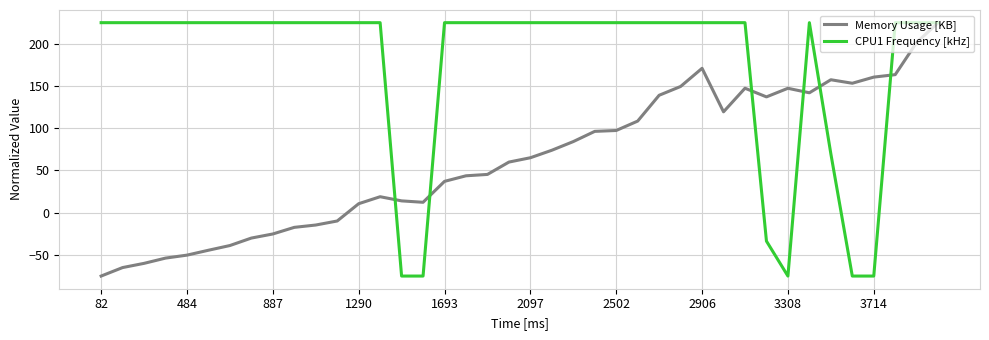

What is the smallest value displayed?

-75.0